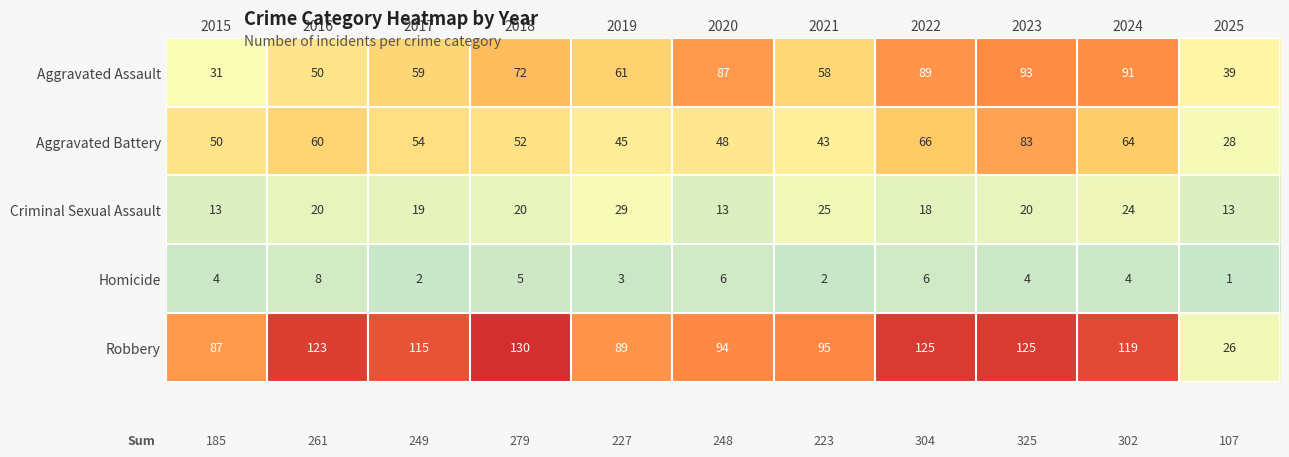

What is the spread (max minus min) of values at 2025?

38